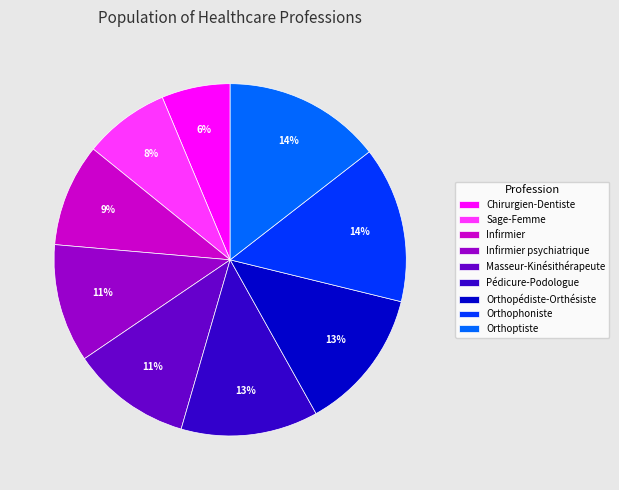

Which slice is the smallest?

Chirurgien-Dentiste